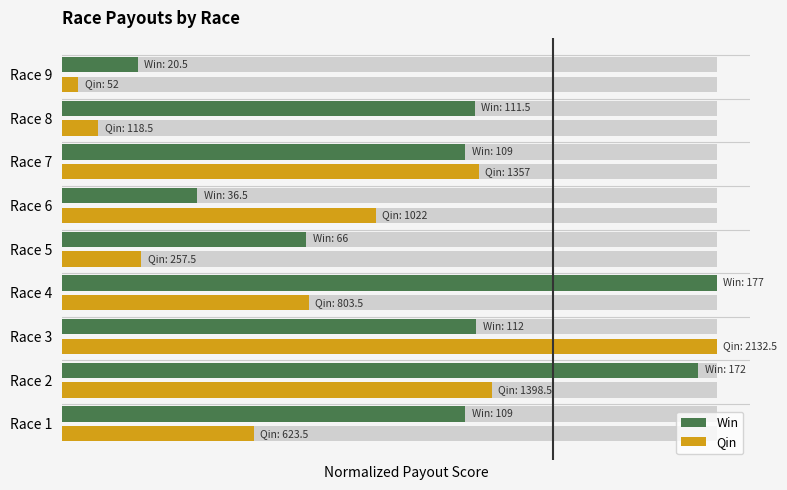

Does the chart contain stacked bars?

No